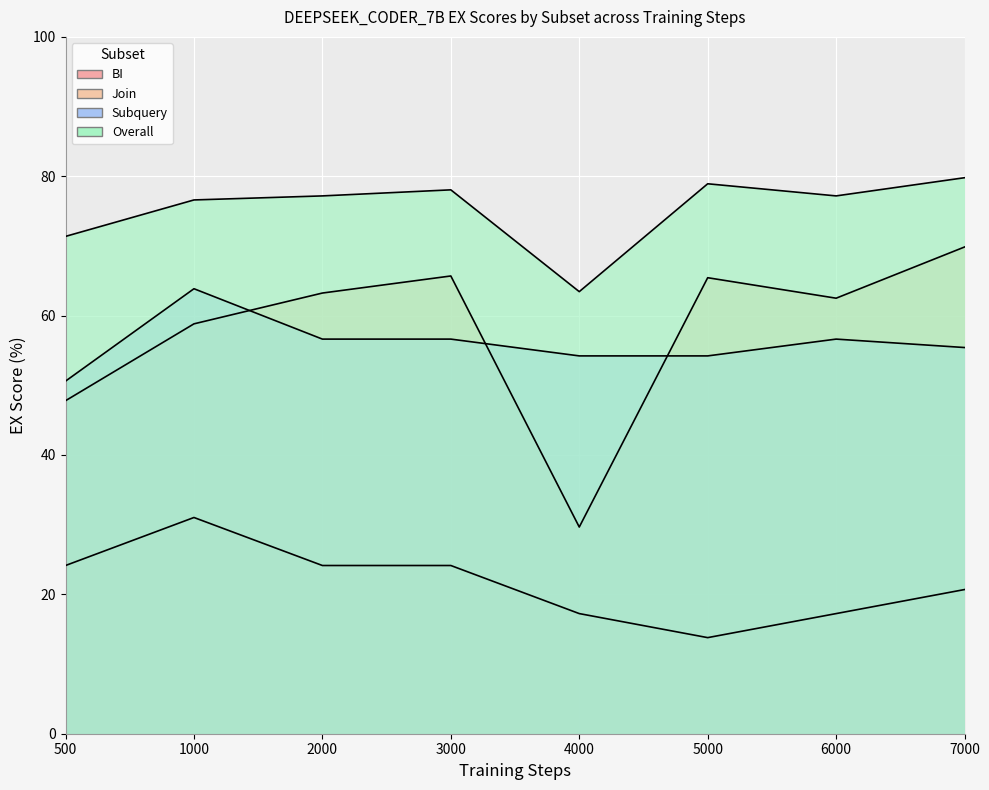

Is the value of Overall at 2000 greater than the value of Subquery at 7000?

Yes